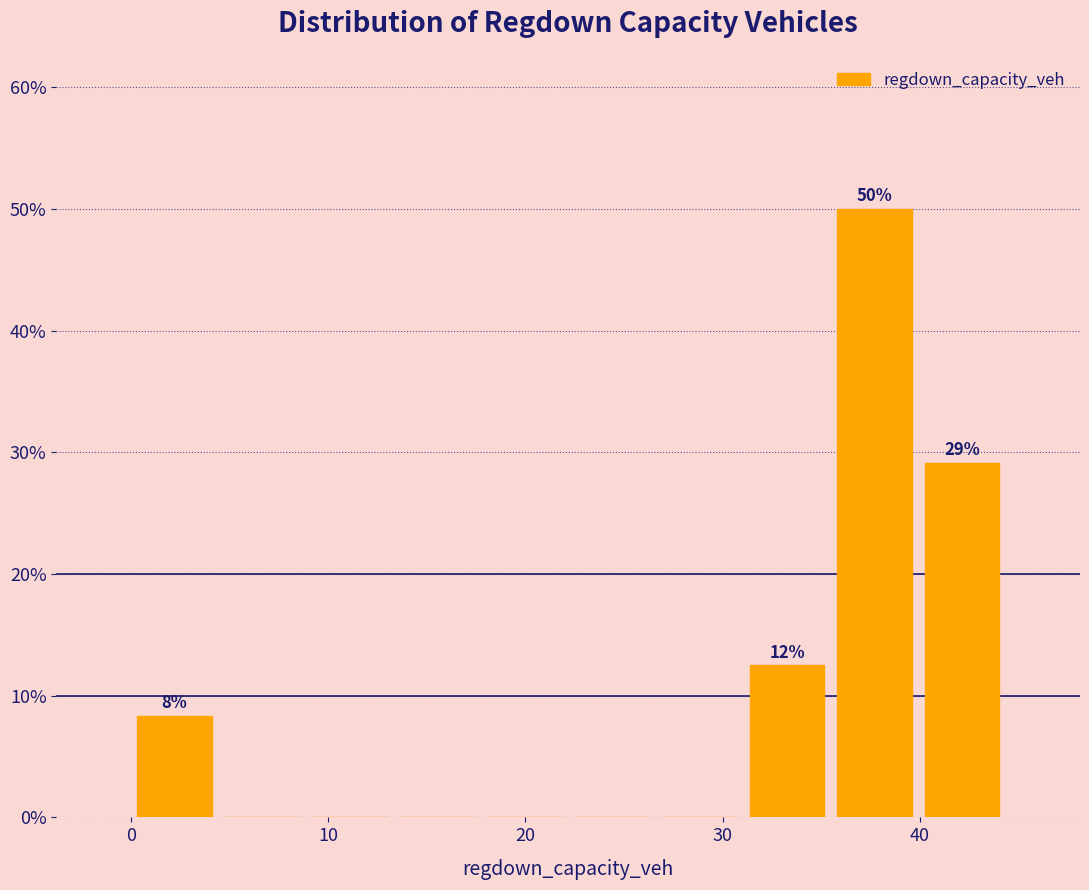

Which range on the x-axis has the tallest bar?

35 to 40